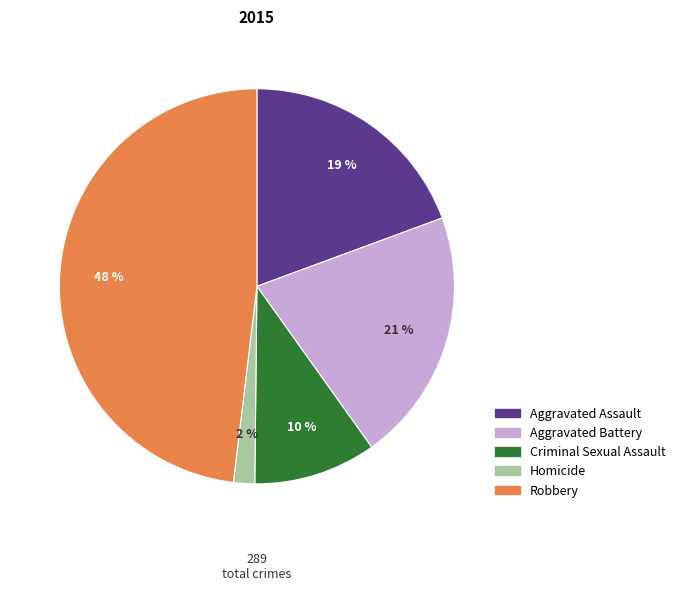

To the nearest percent, what is the difference between the largest and smallest slice percentages?

46%